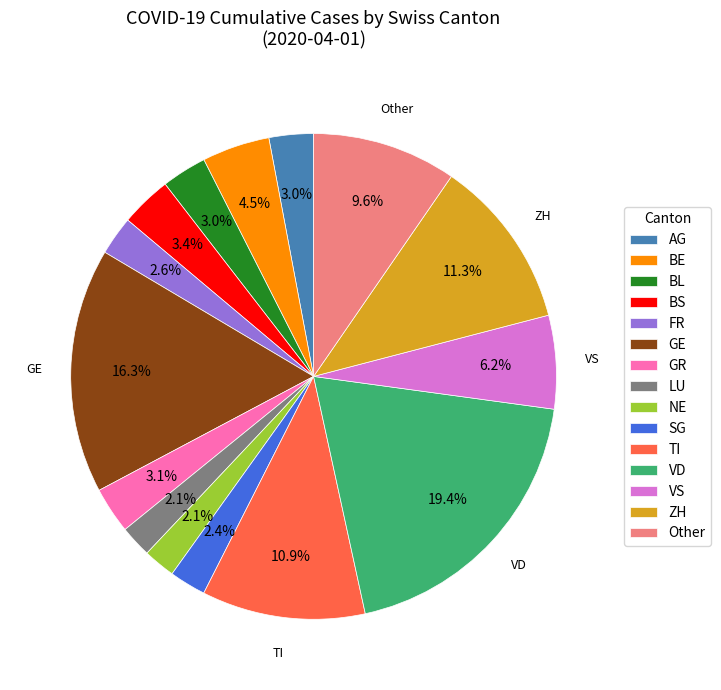

How many segments does this pie chart have?

15